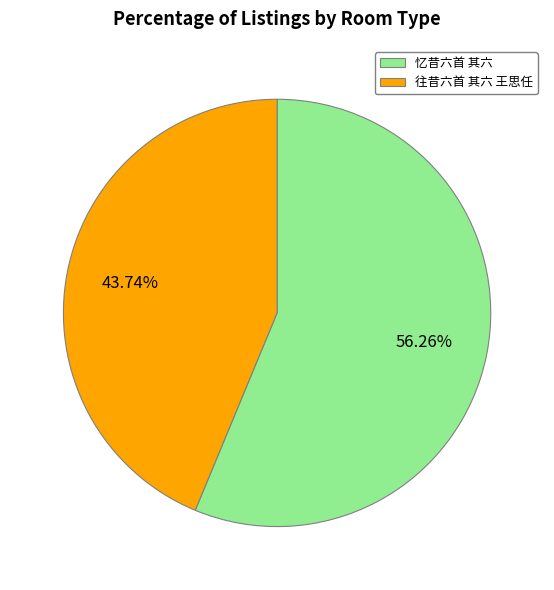

Count the number of slices in the pie.

2